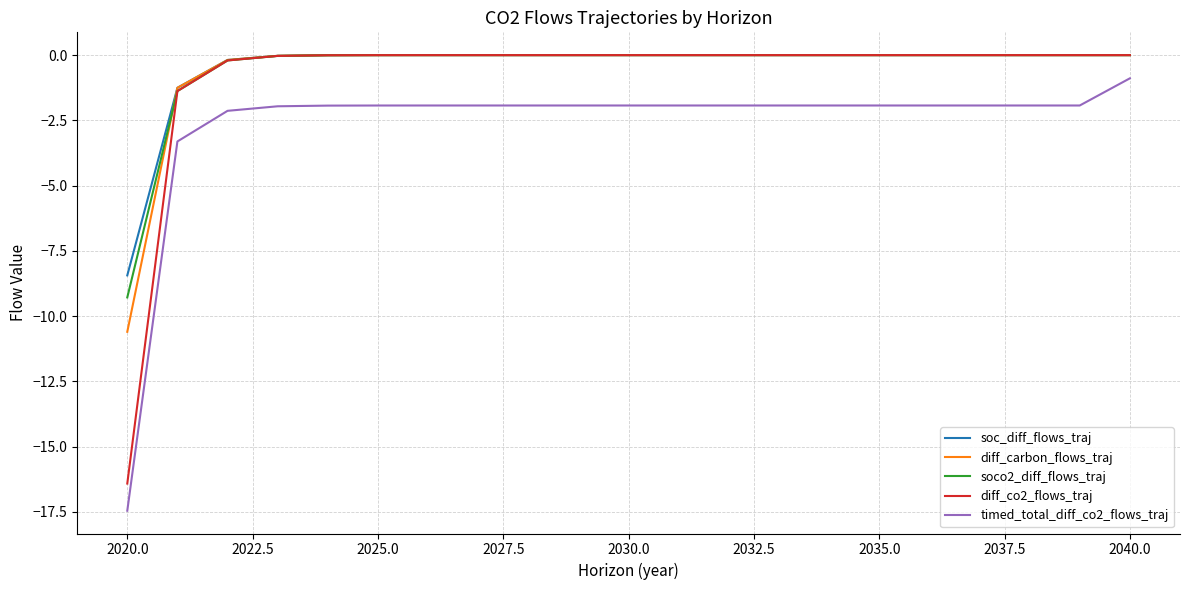

What is the maximum value for timed_total_diff_co2_flows_traj?

-0.9